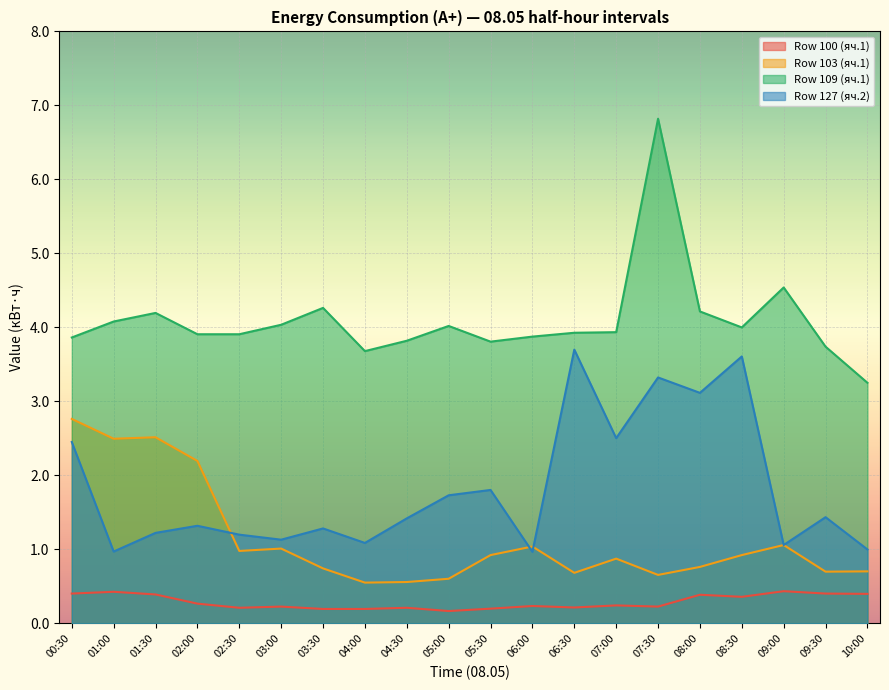

List the labels in order of Row 100 (яч.1) value, largest first.

09:00, 01:00, 00:30, 09:30, 10:00, 01:30, 08:00, 08:30, 02:00, 07:00, 06:00, 03:00, 07:30, 06:30, 02:30, 04:30, 05:30, 03:30, 04:00, 05:00